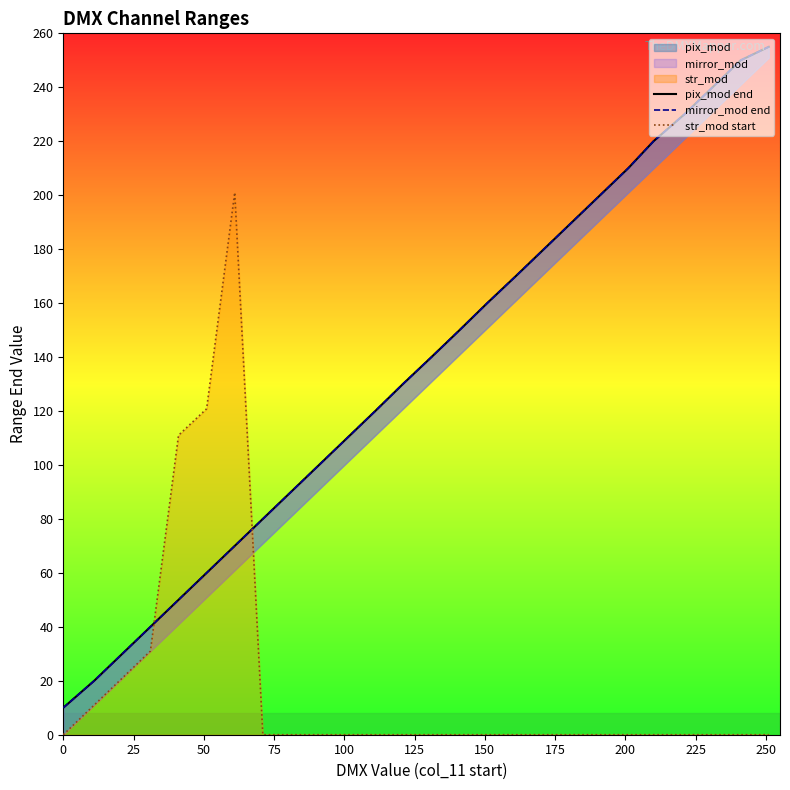

What is the highest value of the str_mod start series?

201.0